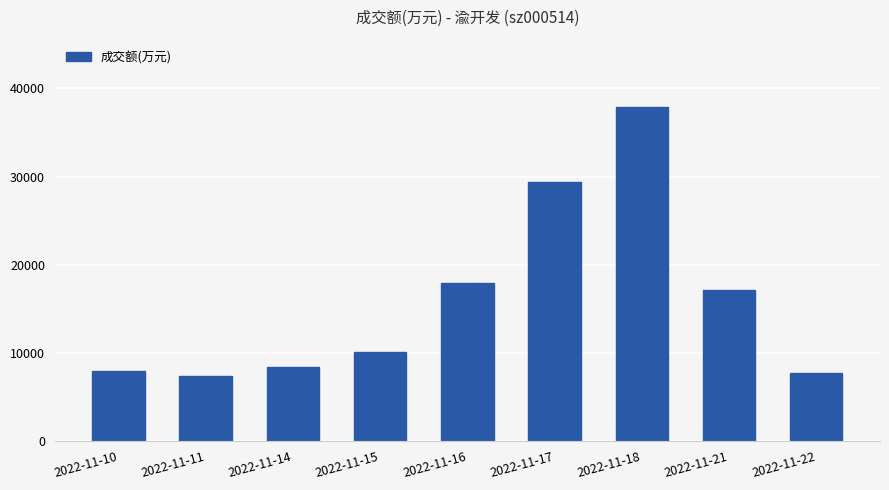

What is the value of the 5th bar from the left?

17962